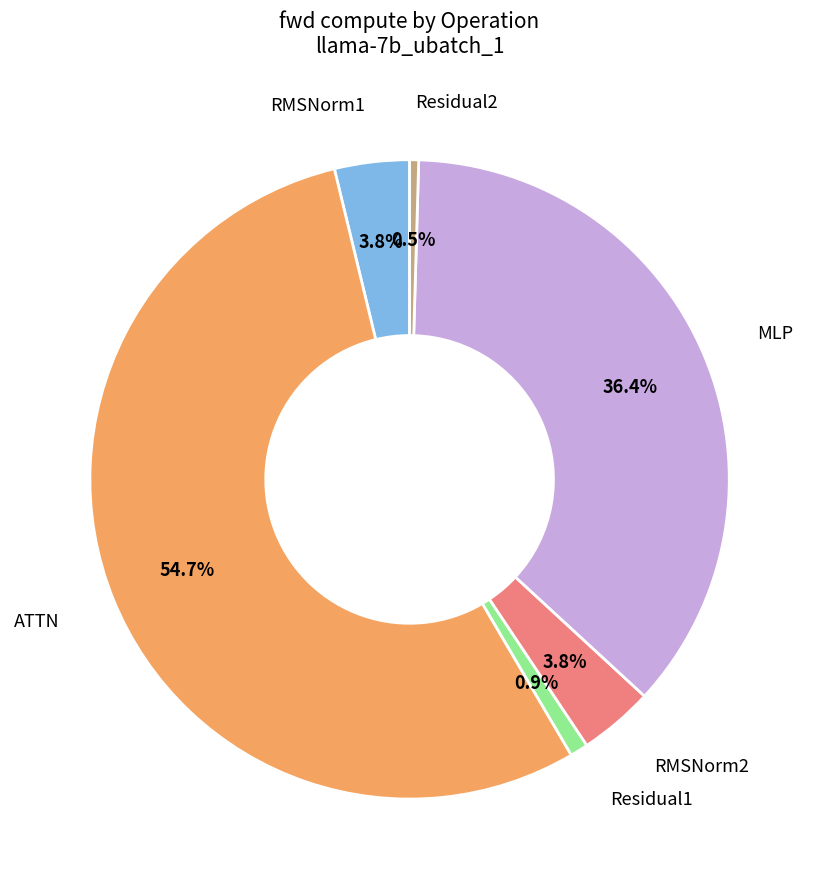

Is the sum of RMSNorm2 and ATTN greater than half?

Yes